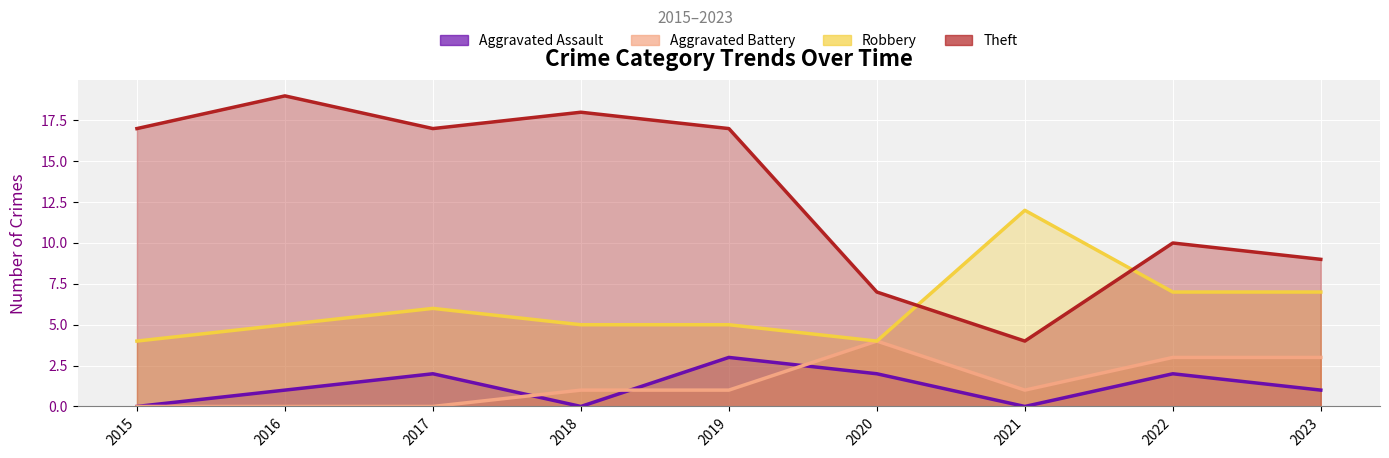

How many interior local peaks does the Robbery series have?

2